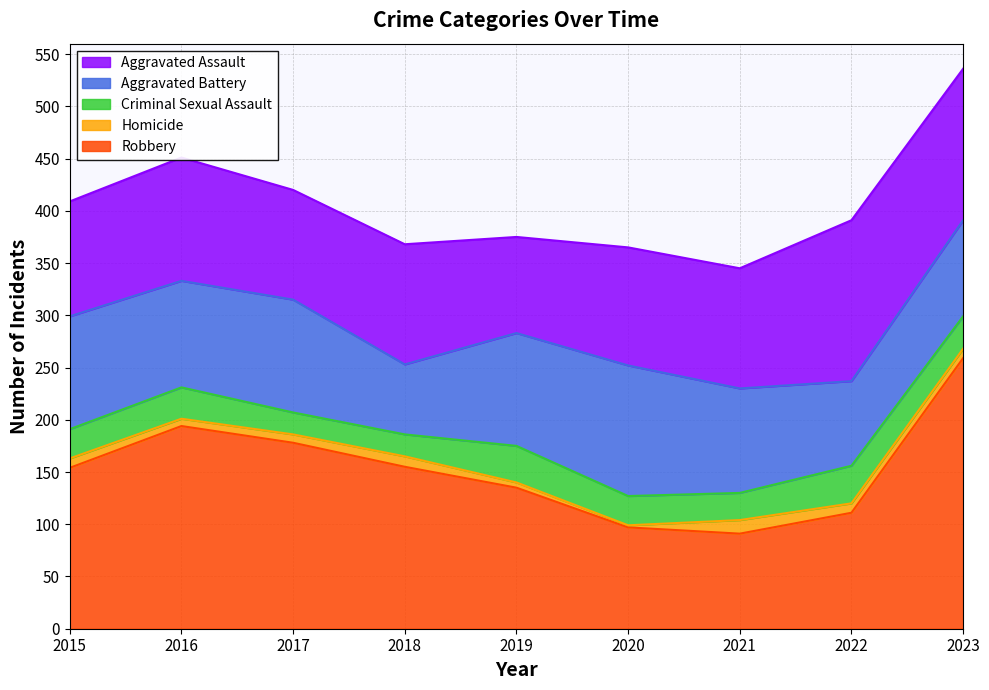

True or false: Aggravated Battery has a value of 108 at 2015.

True